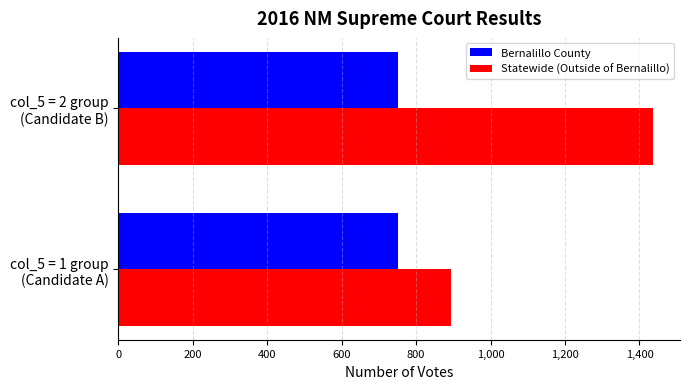

How many Statewide (Outside of Bernalillo) values are between 894 and 1437?

2